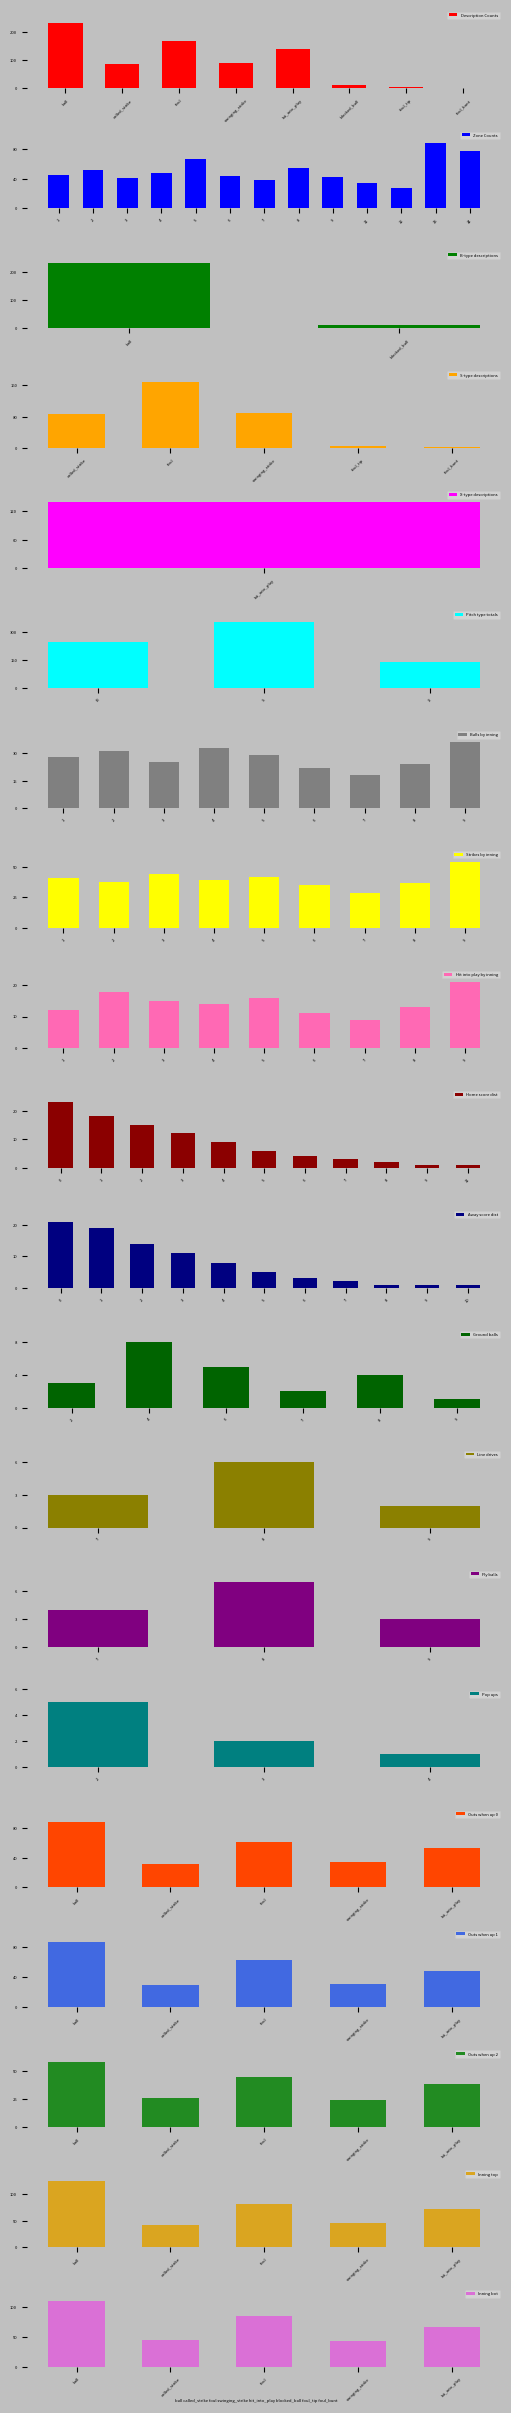

What position from the right is blocked_ball?

1